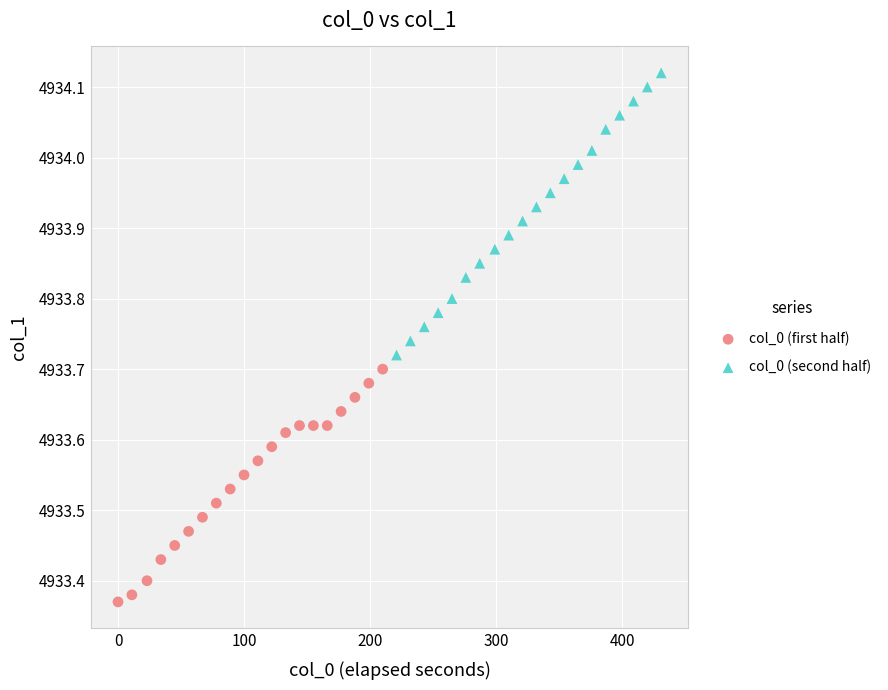

Which series reaches the maximum Y coordinate?

col_0 (second half)